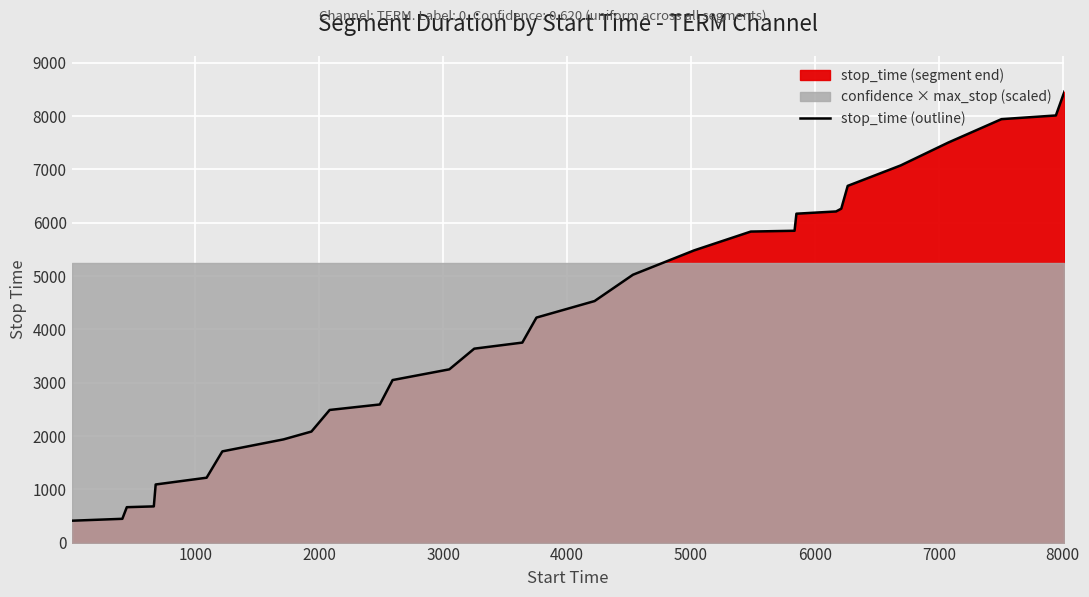

What is the highest value of the stop_time (outline) series?

8461